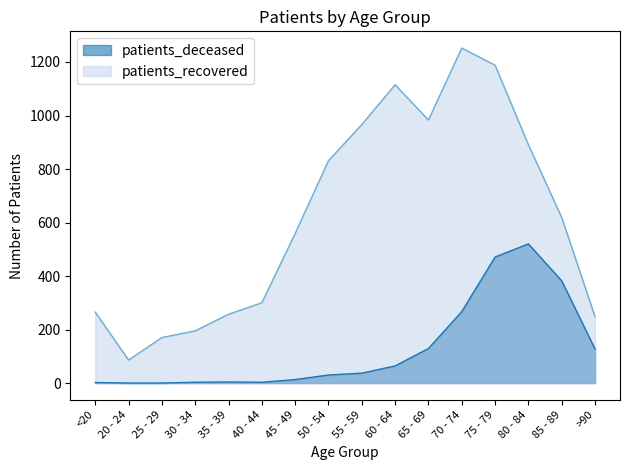

The patients_recovered series shows 257 at 35 - 39. True or false?

True